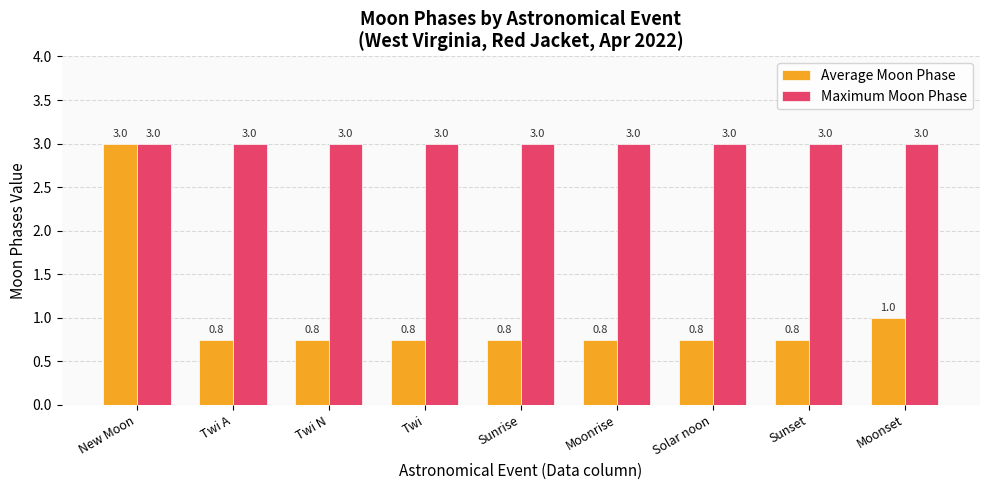

Rank the series by their average value, from lowest to highest.

Average Moon Phase, Maximum Moon Phase